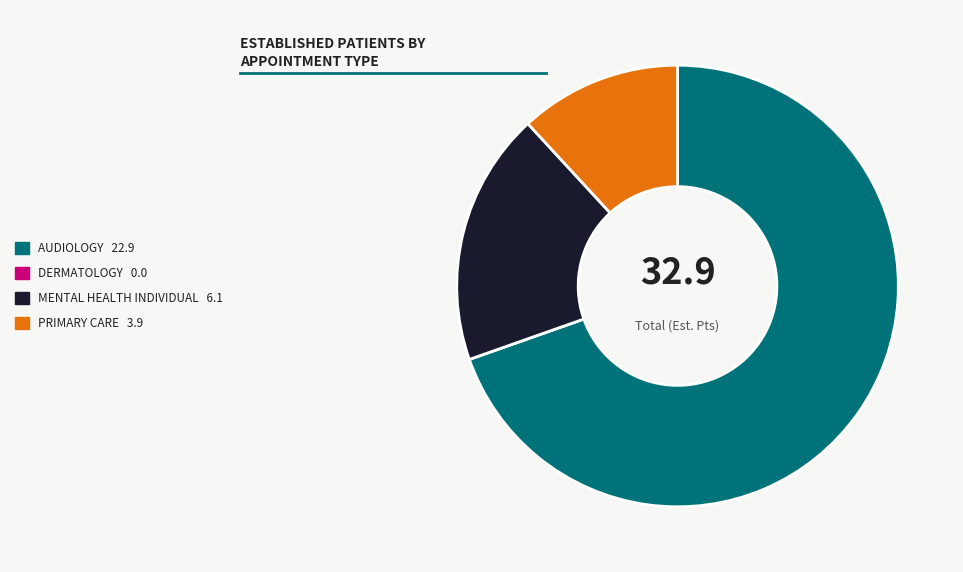

What is the majority slice?

AUDIOLOGY